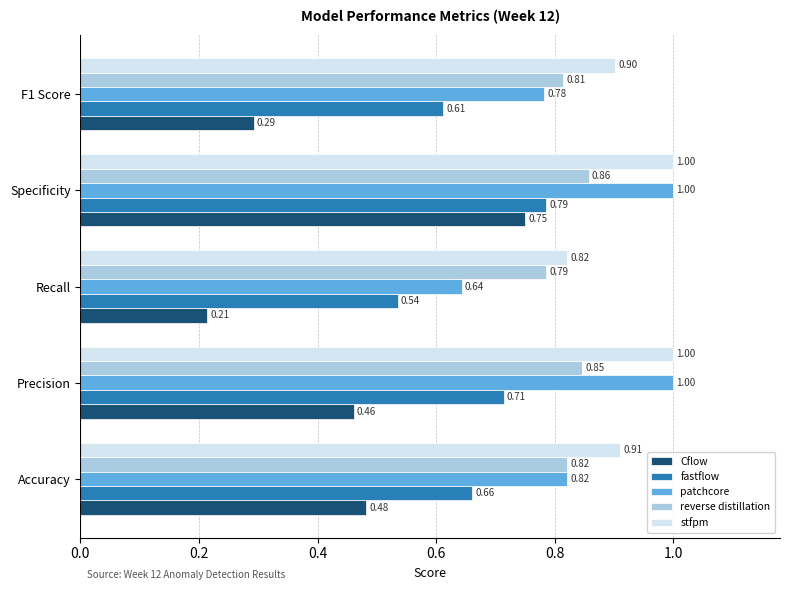

Rank the series at Recall from highest to lowest value.

stfpm, reverse distillation, patchcore, fastflow, Cflow